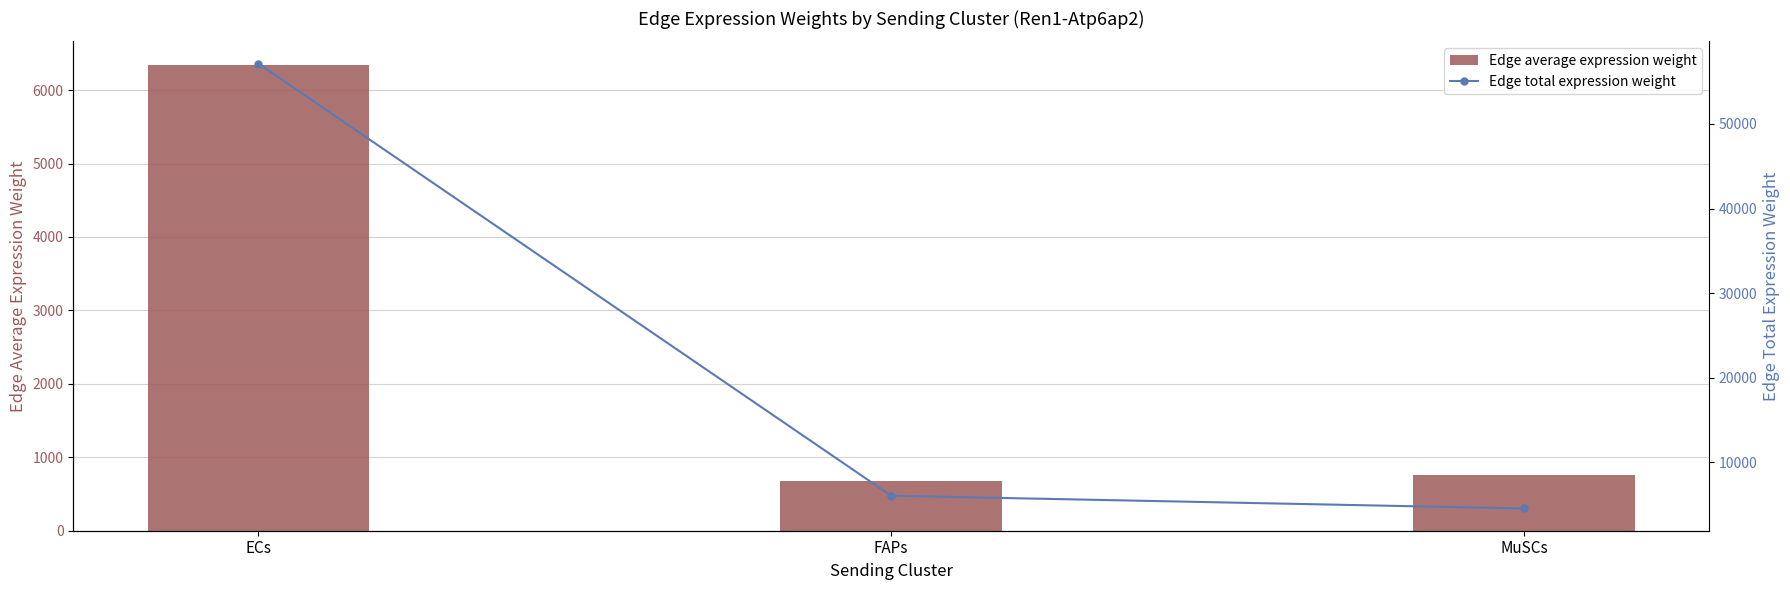

Which category has the lowest value in the Edge total expression weight series?

MuSCs